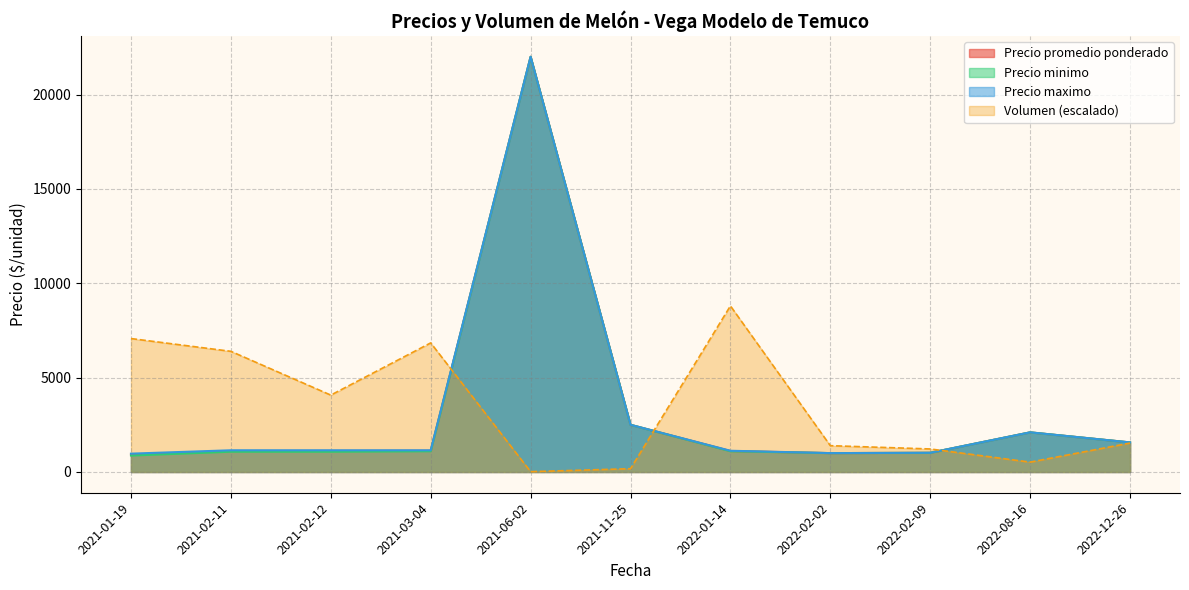

What is the difference between the maximum and minimum values in the Precio maximo series?

21028.6